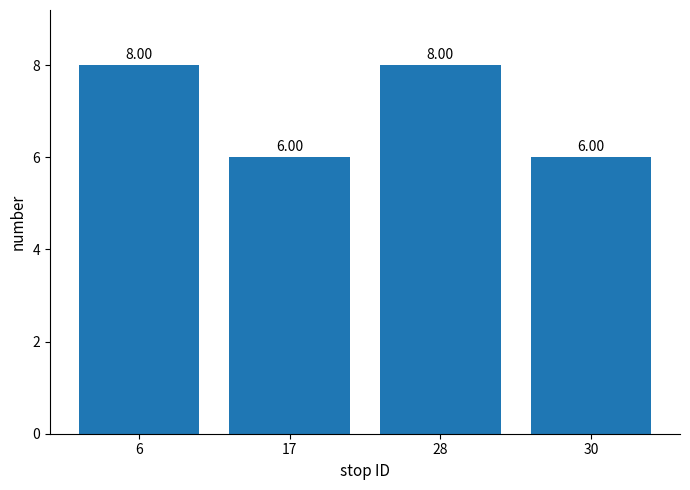

Does the chart contain any negative values?

No